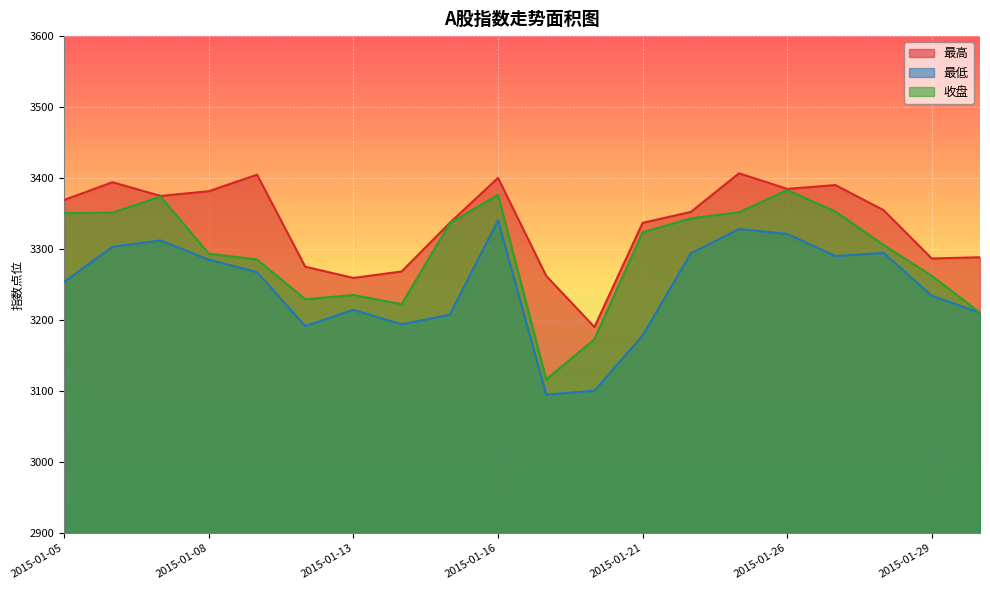

Reading left to right, transcribe all the data shown in this chart.

最高: 3369.3	3394.2	3374.9	3381.6	3404.8	3275.2	3259.4	3268.5	3337.1	3400.3	3262.2	3190.2	3337.0	3352.4	3406.8	3384.8	3390.2	3354.8	3286.8	3288.5
最低: 3253.9	3303.2	3312.2	3285.1	3267.5	3191.6	3214.4	3194.0	3207.6	3340.5	3095.1	3100.5	3178.3	3294.0	3328.3	3321.3	3290.2	3294.7	3234.2	3210.3
收盘: 3350.5	3351.4	3373.9	3293.5	3285.4	3229.3	3235.3	3222.4	3336.5	3376.5	3116.3	3173.1	3323.6	3343.3	3351.8	3383.2	3353.0	3305.7	3262.3	3210.4